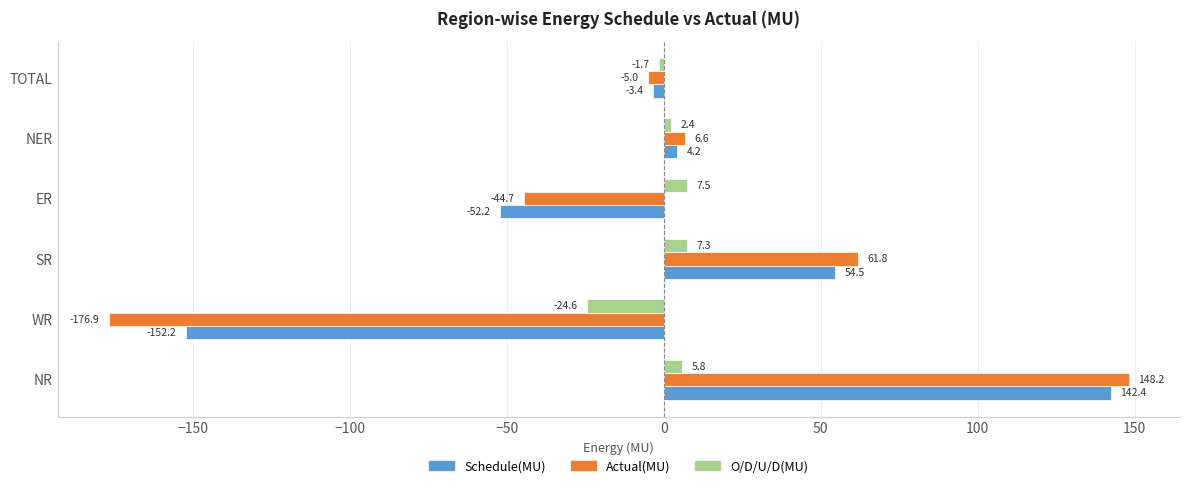

Which series has the widest spread of values?

Actual(MU)